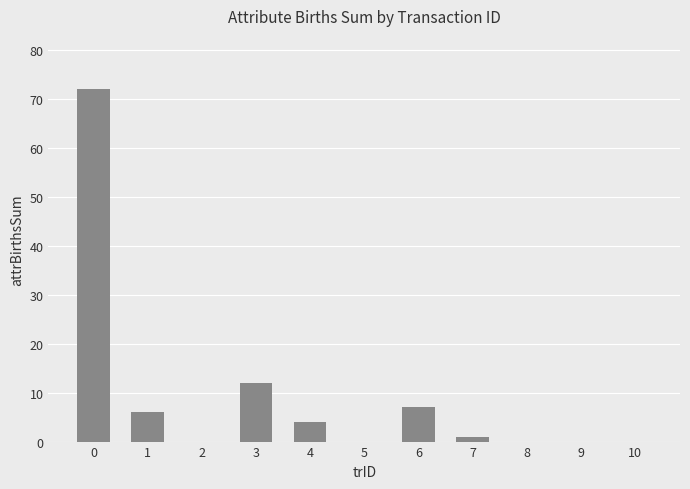

The value at 8 is 0. True or false?

True